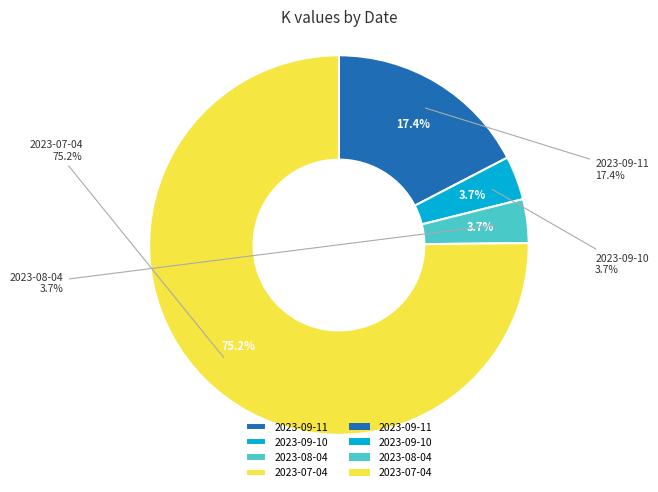

Count the number of slices in the pie.

4